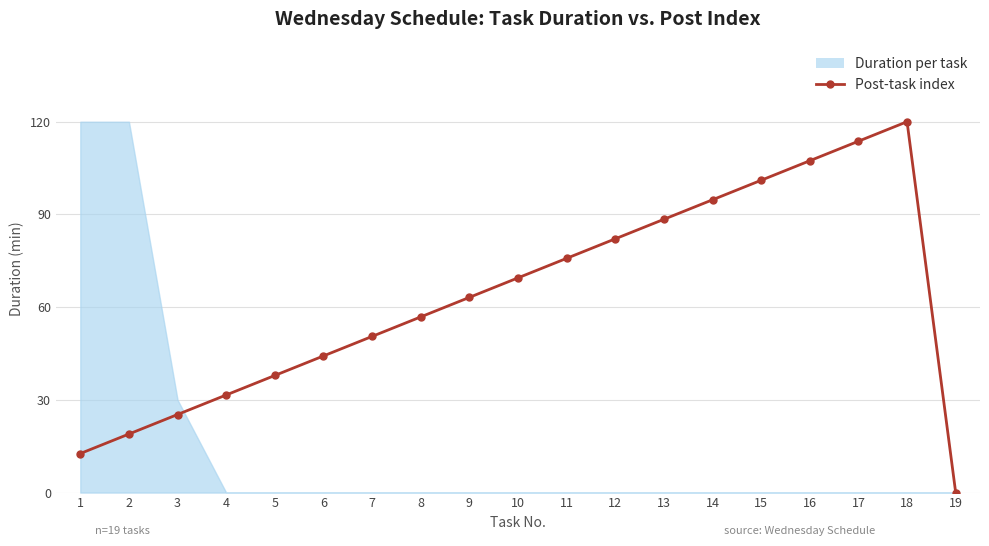

The Duration per task series shows 0.0 at 15. True or false?

True